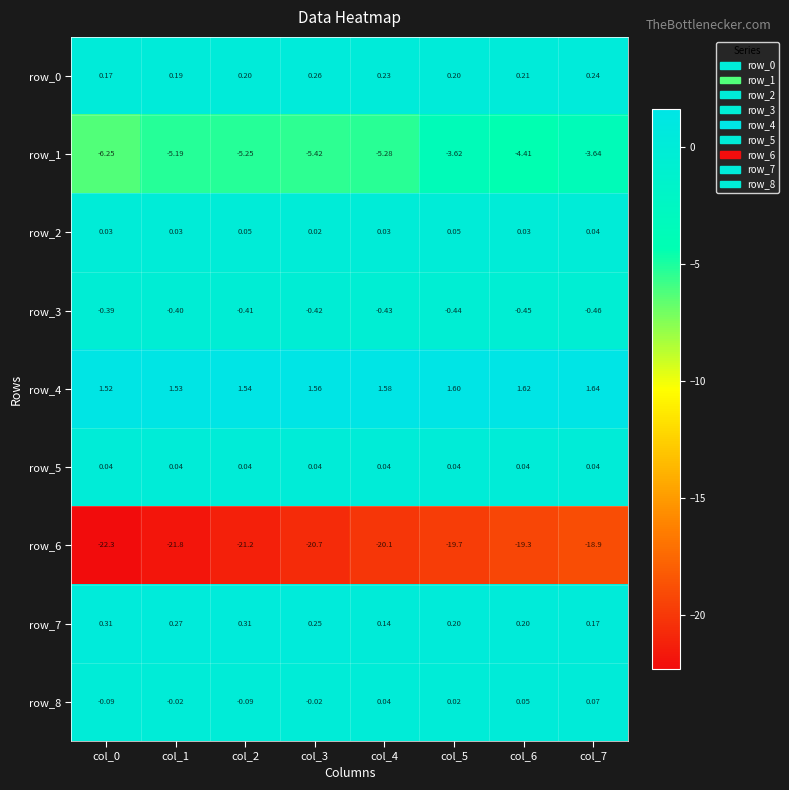

Is the value of row_1 at col_5 greater than the value of row_6 at col_2?

Yes